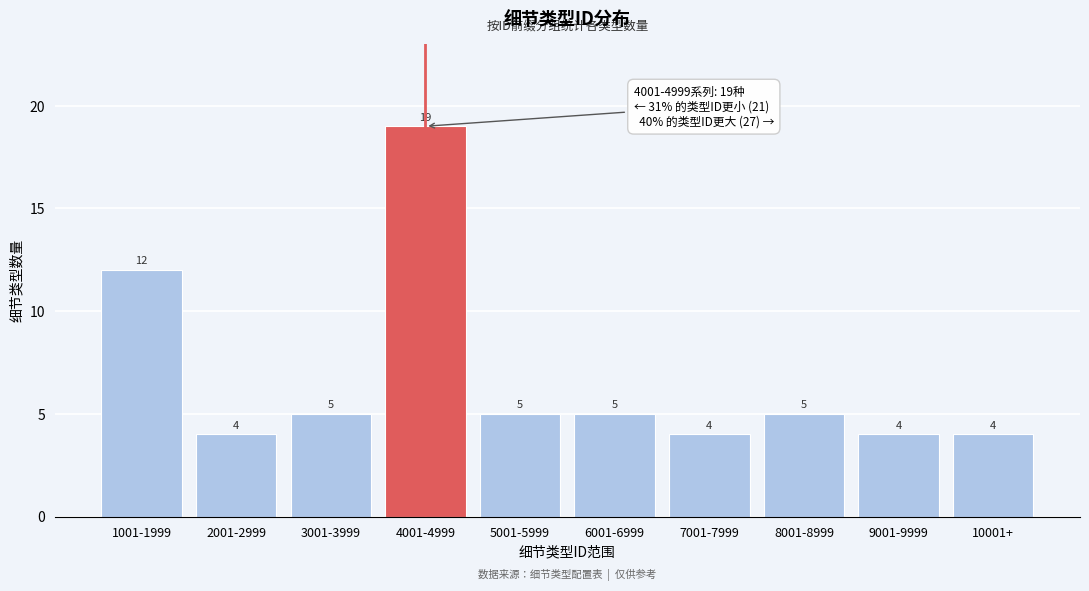

Reading right to left, what are all the values shown in this chart?

10001+=4	9001-9999=4	8001-8999=5	7001-7999=4	6001-6999=5	5001-5999=5	4001-4999=19	3001-3999=5	2001-2999=4	1001-1999=12